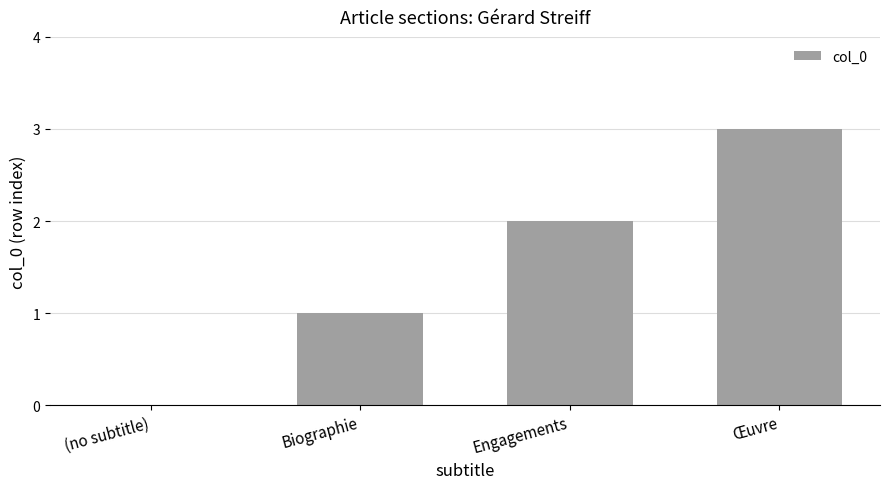

Count the values in the range 1 to 3.

3